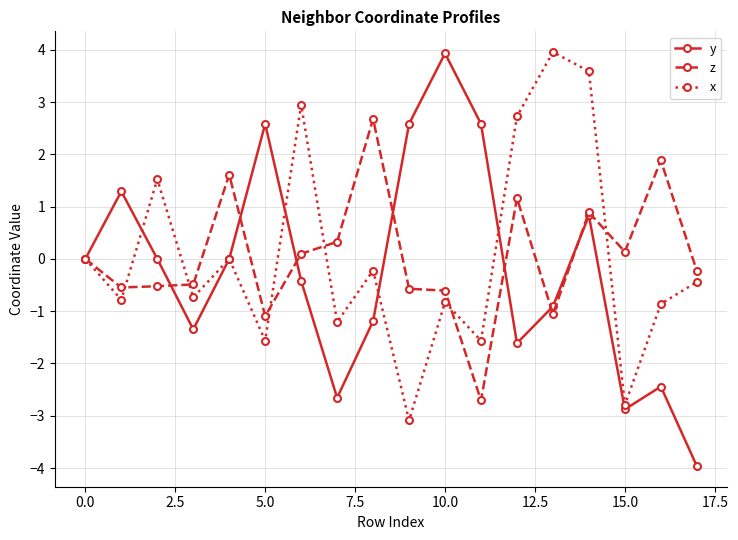

What are all the series names shown in the legend?

y, z, x